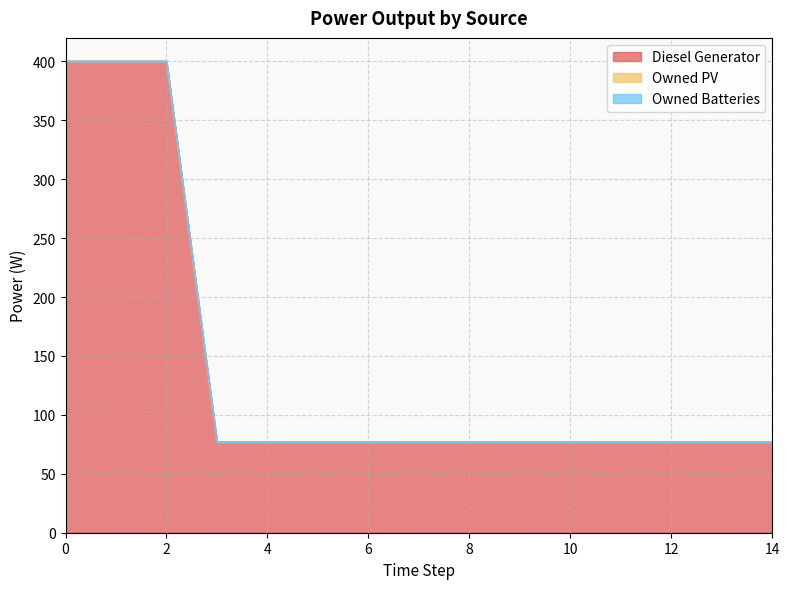

Does the chart display data point markers on the line(s)?

No